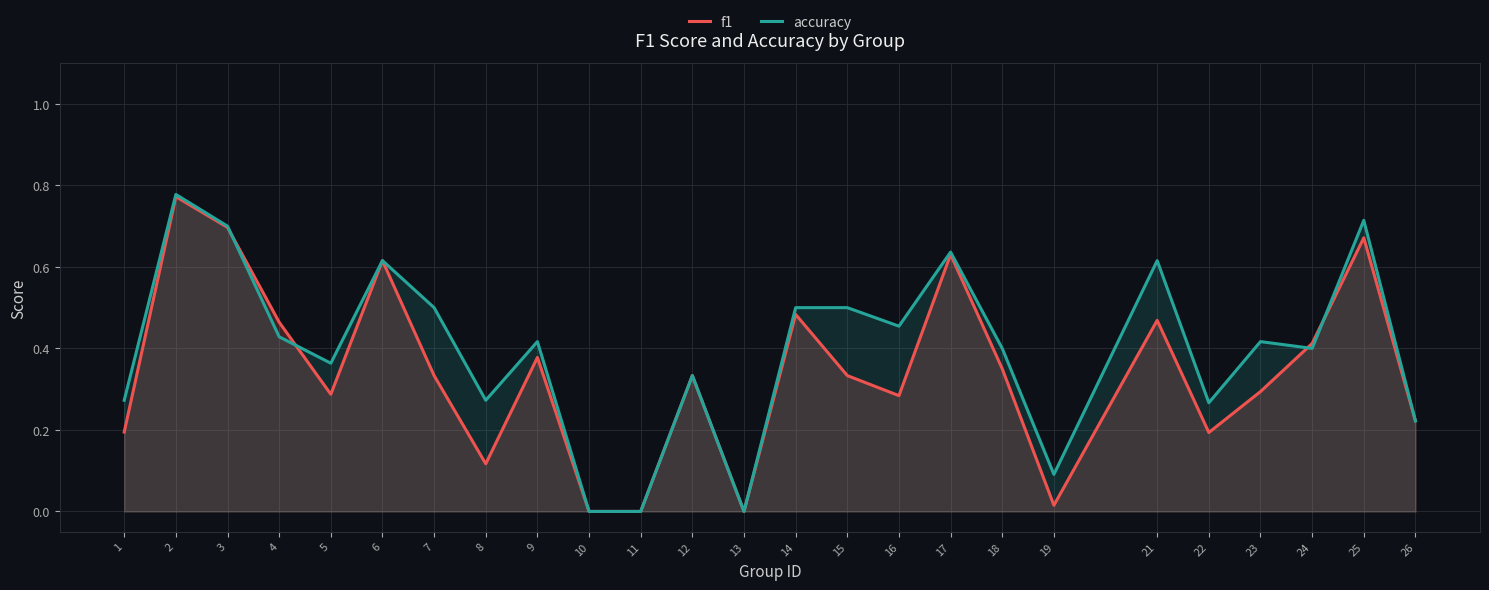

How many lines are shown in the chart?

2